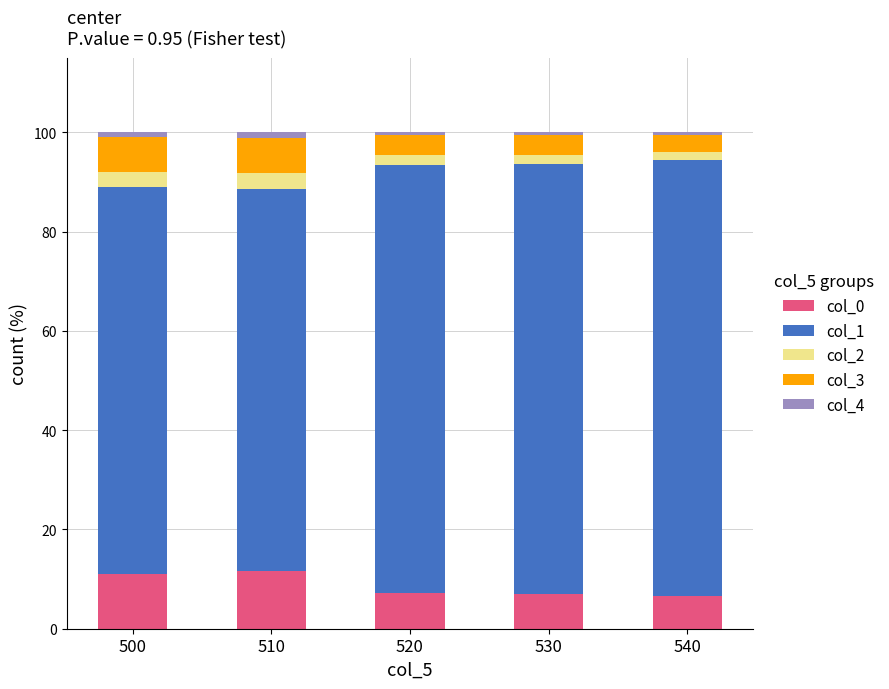

What is the average value of the col_0 series?

8.7